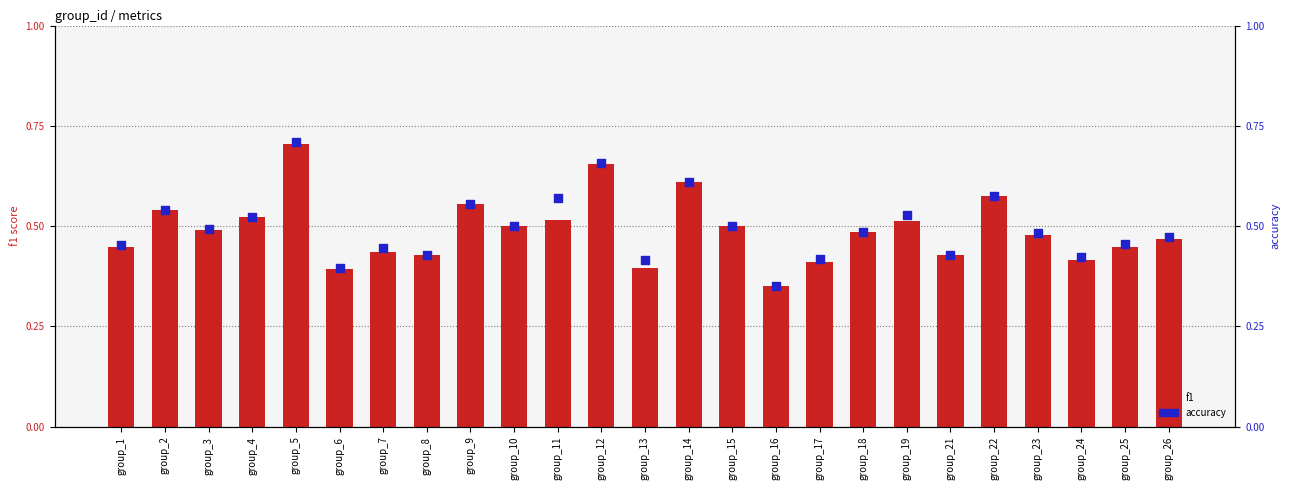

Which series has the largest Y range (max minus min)?

accuracy